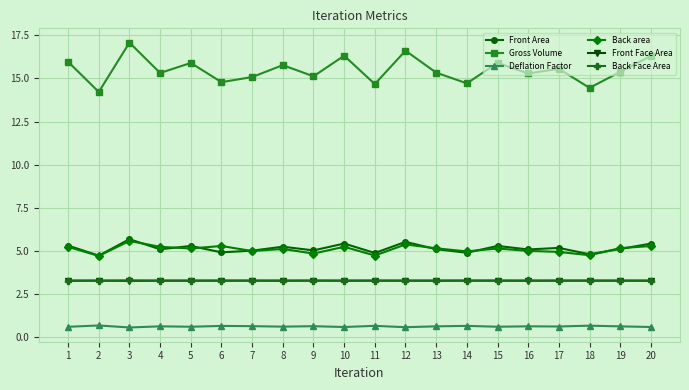

What are all the series names shown in the legend?

Front Area, Gross Volume, Deflation Factor, Back area, Front Face Area, Back Face Area